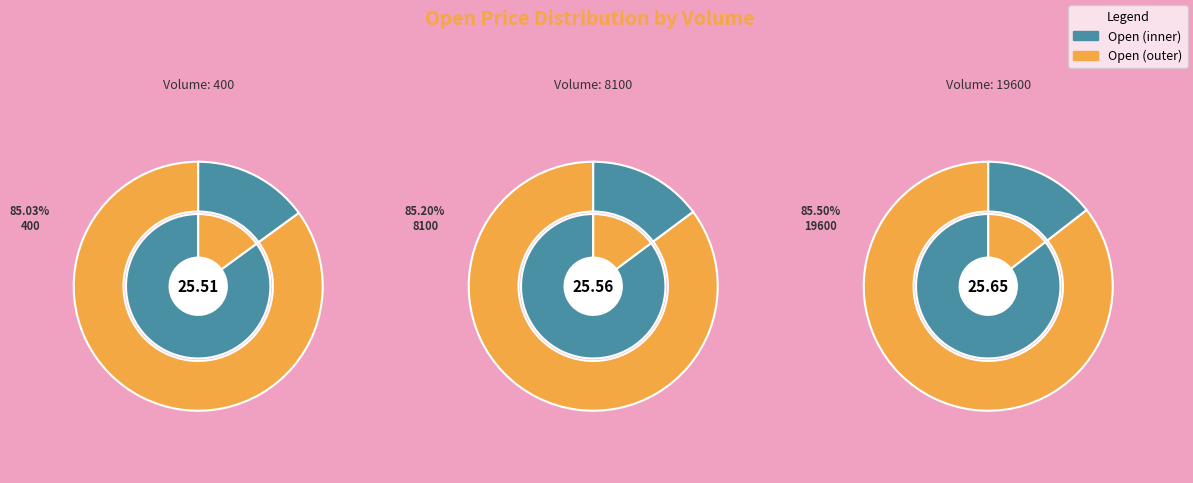

Rank the categories by value from highest to lowest.

19600, 8100, 400